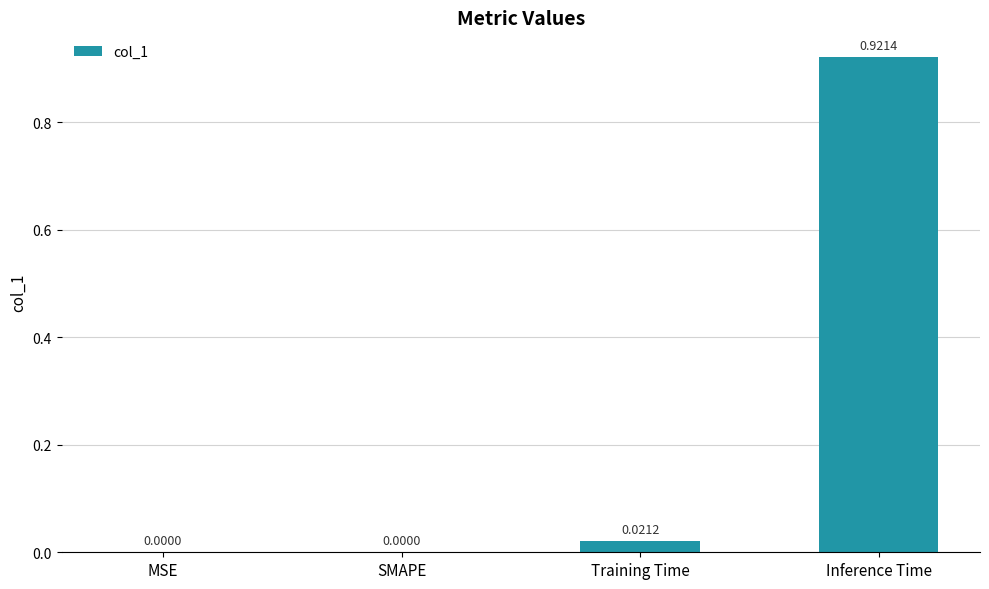

How many data points are above 0?

2